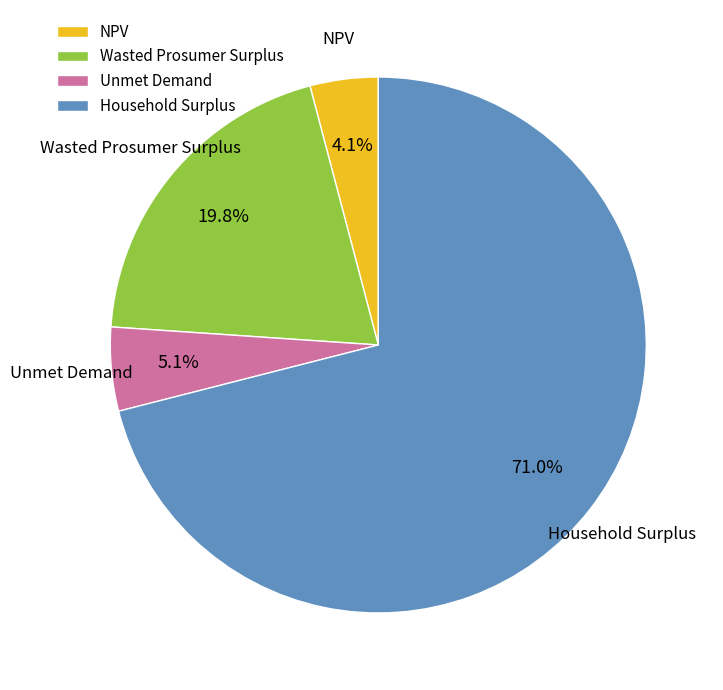

Which slice is the smallest?

NPV